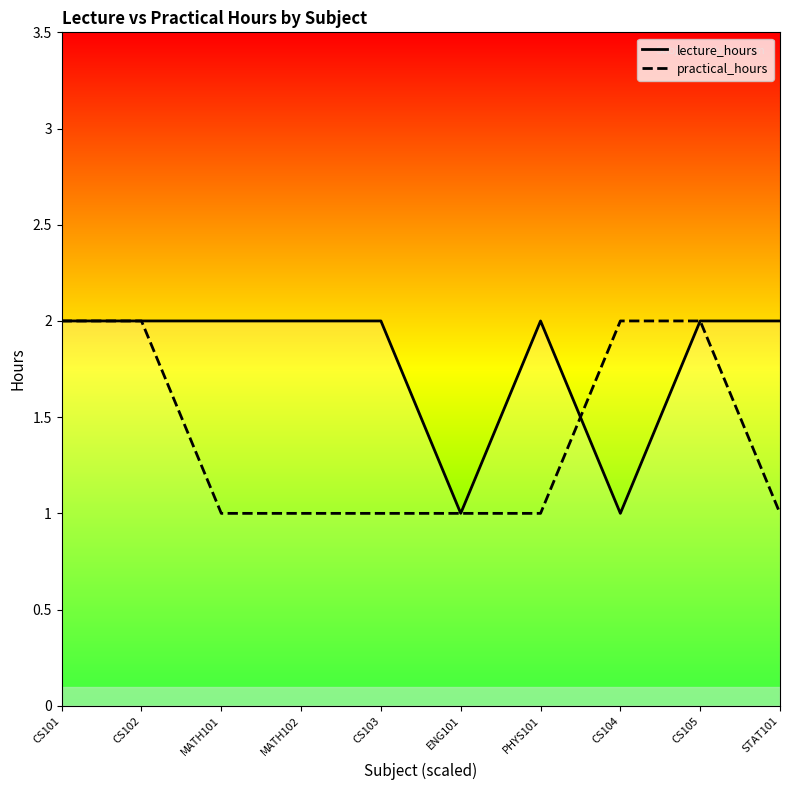

At which category does the chart reach its peak across all series?

CS101